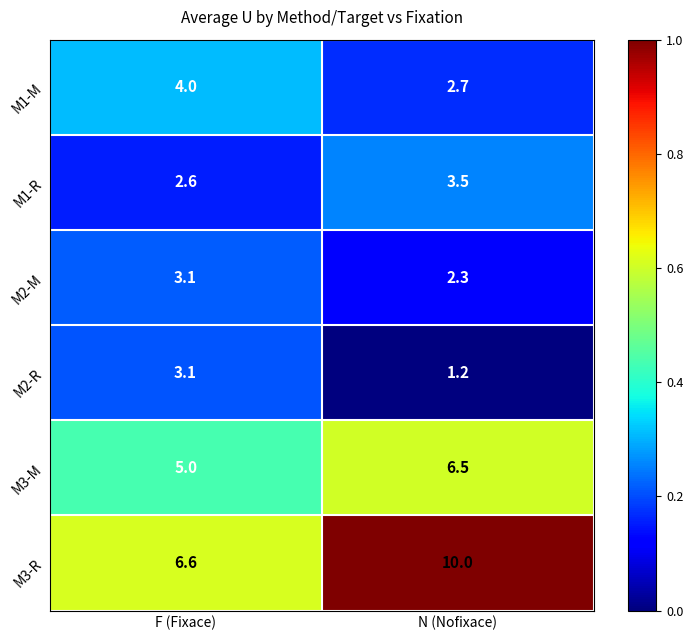

What is the difference between the M2-M values at F (Fixace) and N (Nofixace)?

0.8